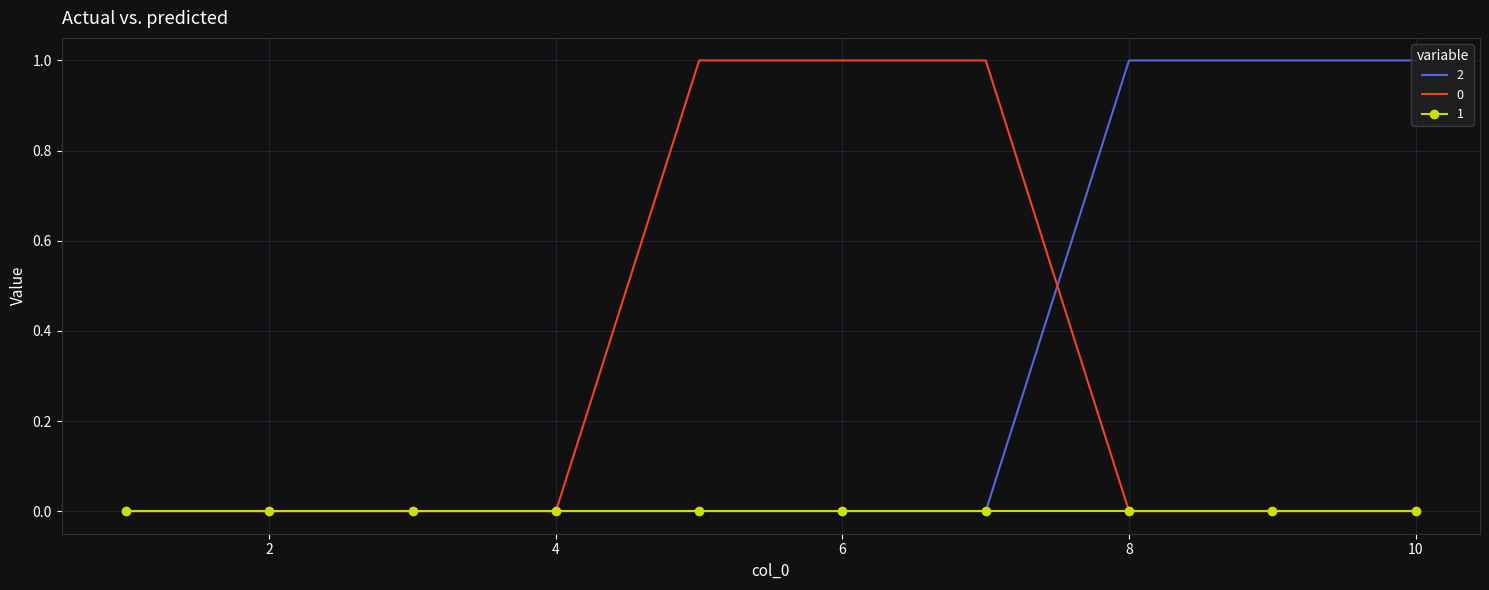

What are all the series names shown in the legend?

2, 0, 1